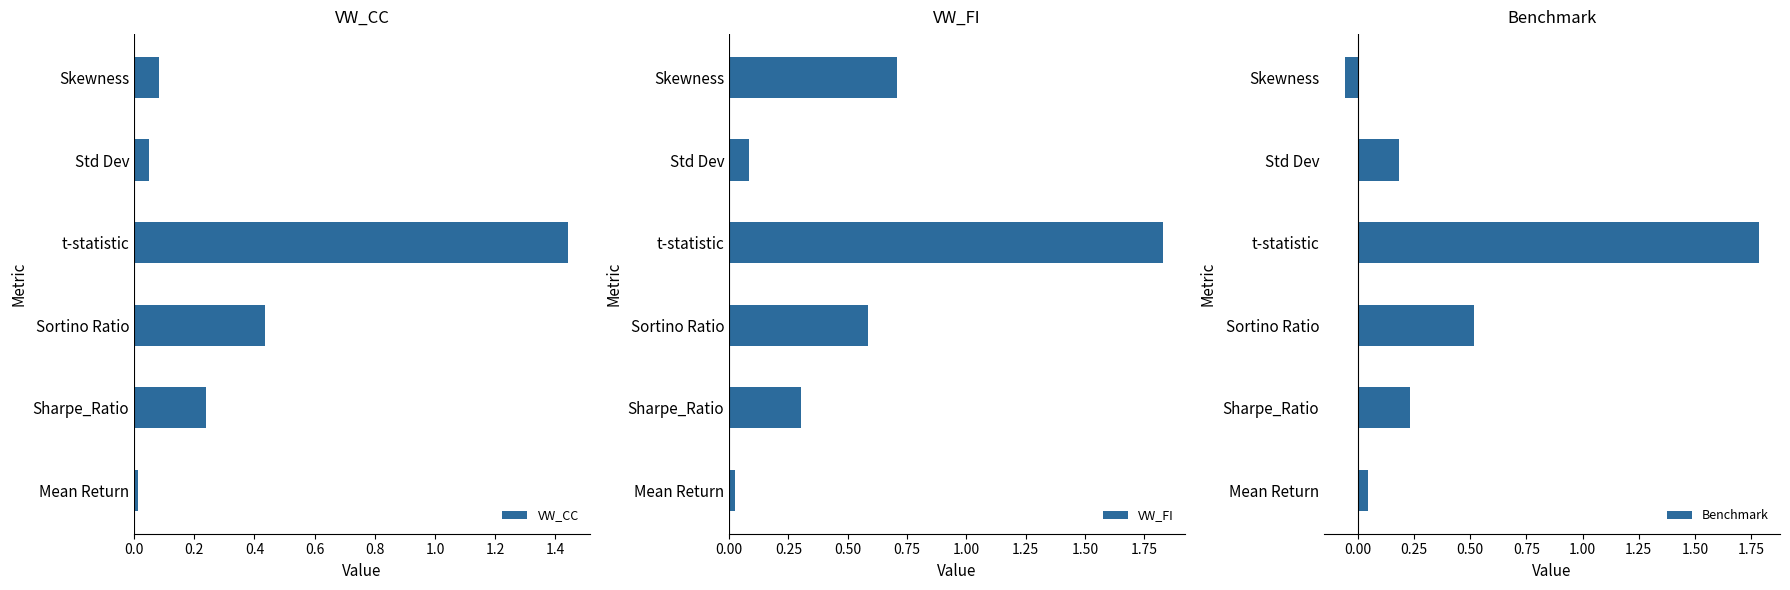

How many values in Benchmark are below zero?

1